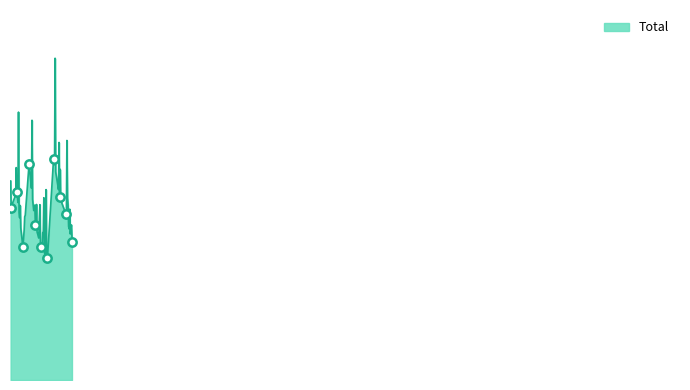

What is the approximate value at 2017?

24